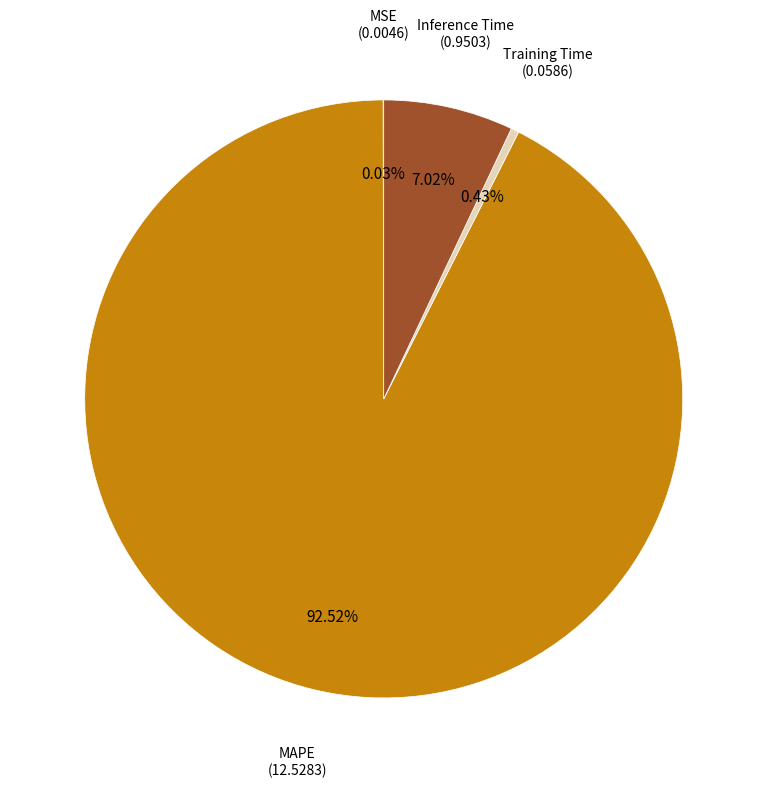

Which slice represents more than half of the pie?

MAPE